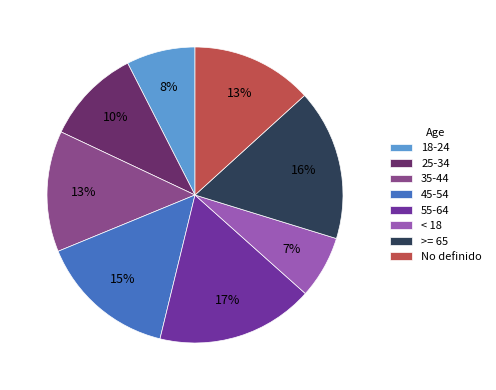

Is the sum of No definido and >= 65 greater than half?

No